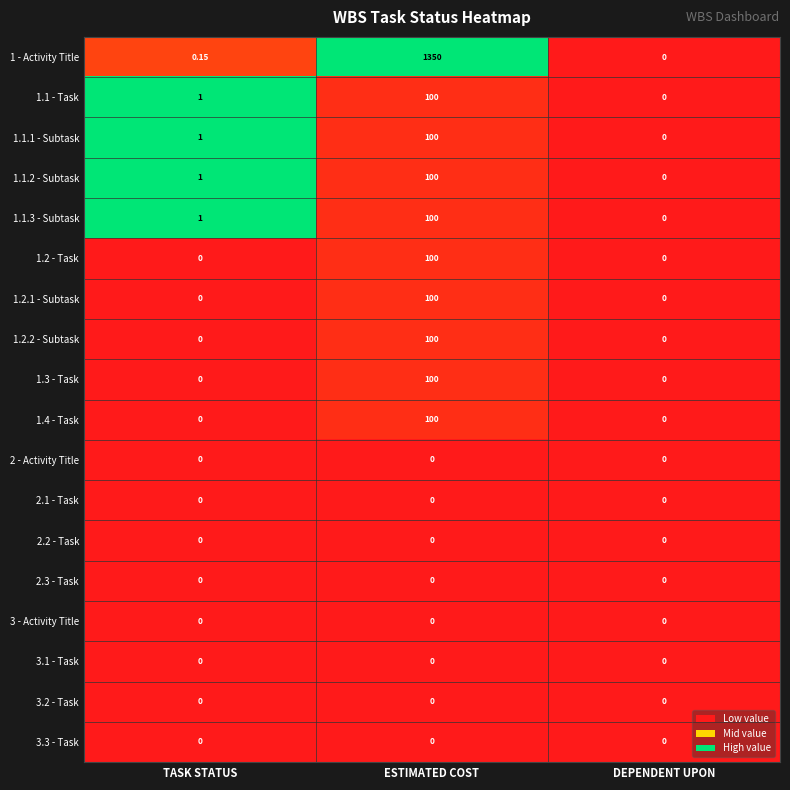

How many data points does each series have?

3